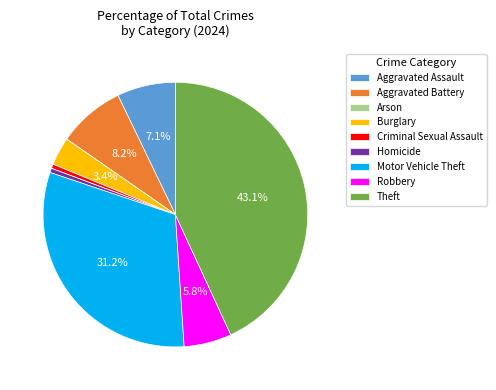

What percentage is the Burglary slice, to the nearest percent?

3%